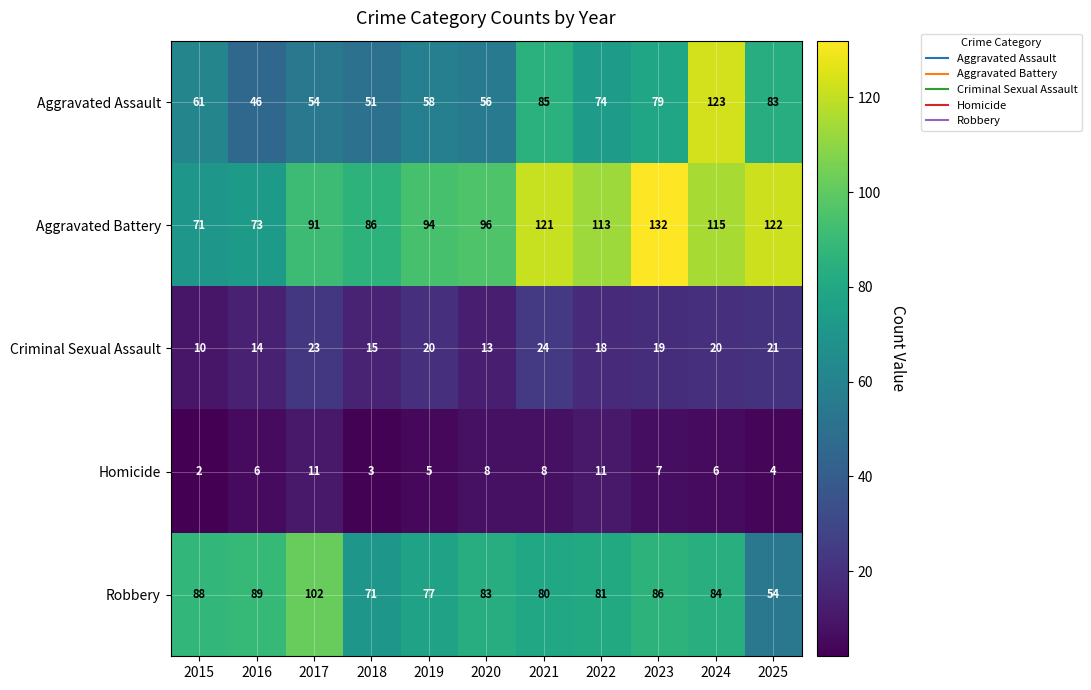

Read the Aggravated Battery value at 2018.

86